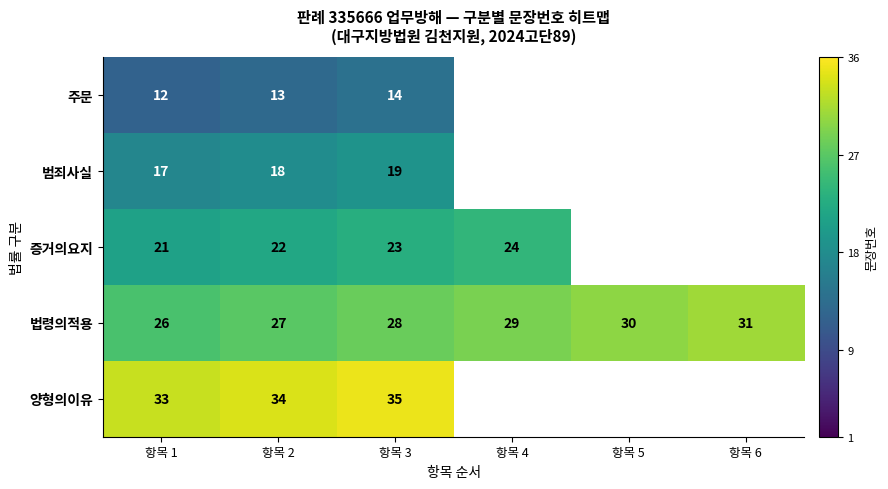

At 항목 2, list the series in order from smallest to largest.

주문, 범죄사실, 증거의요지, 법령의적용, 양형의이유